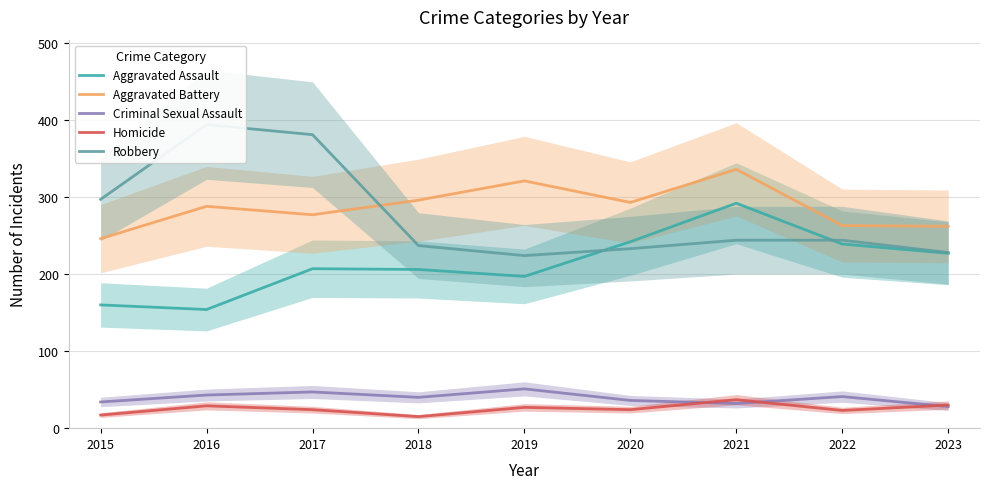

How many data points does each series have?

9